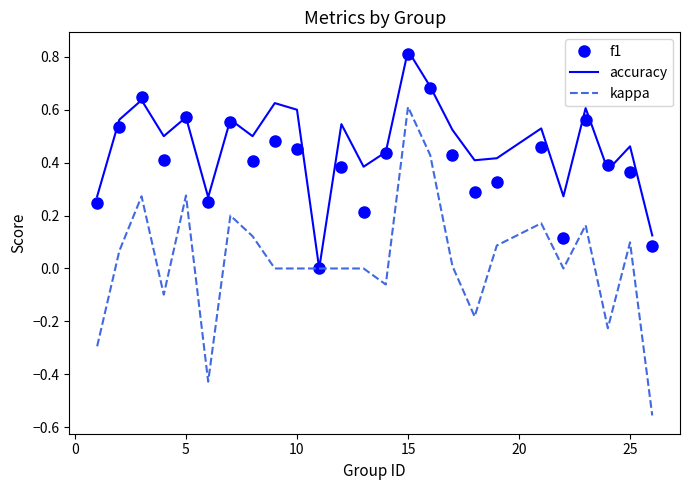

Which series has the largest range (max minus min)?

kappa